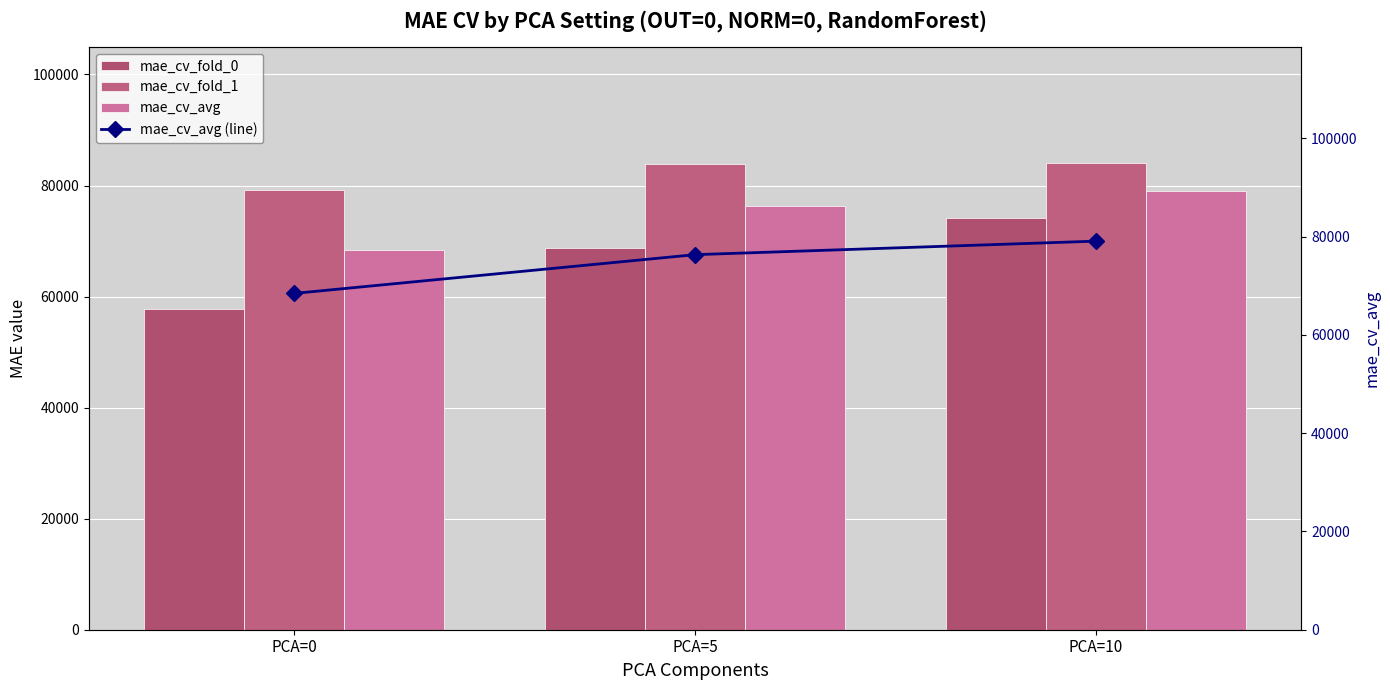

Does the chart contain stacked bars?

No